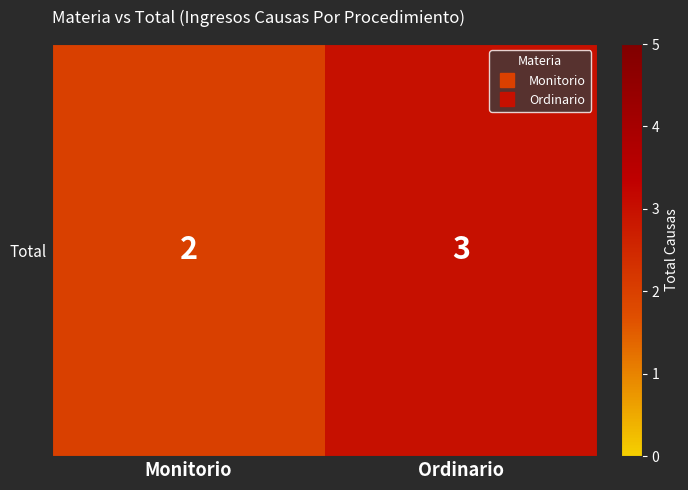

Approximately how many times larger is the value at Ordinario compared to Monitorio?

1.5